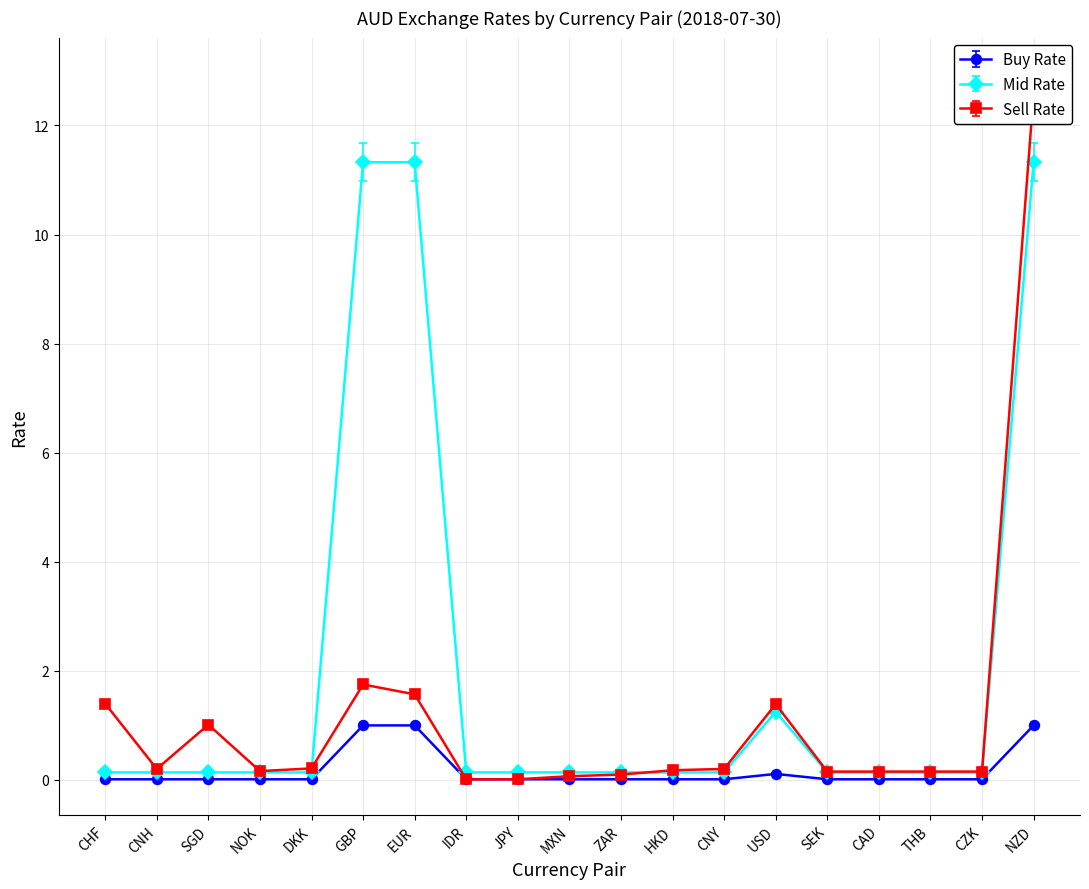

The value of buyRate at USD is 0.2. True or false?

False